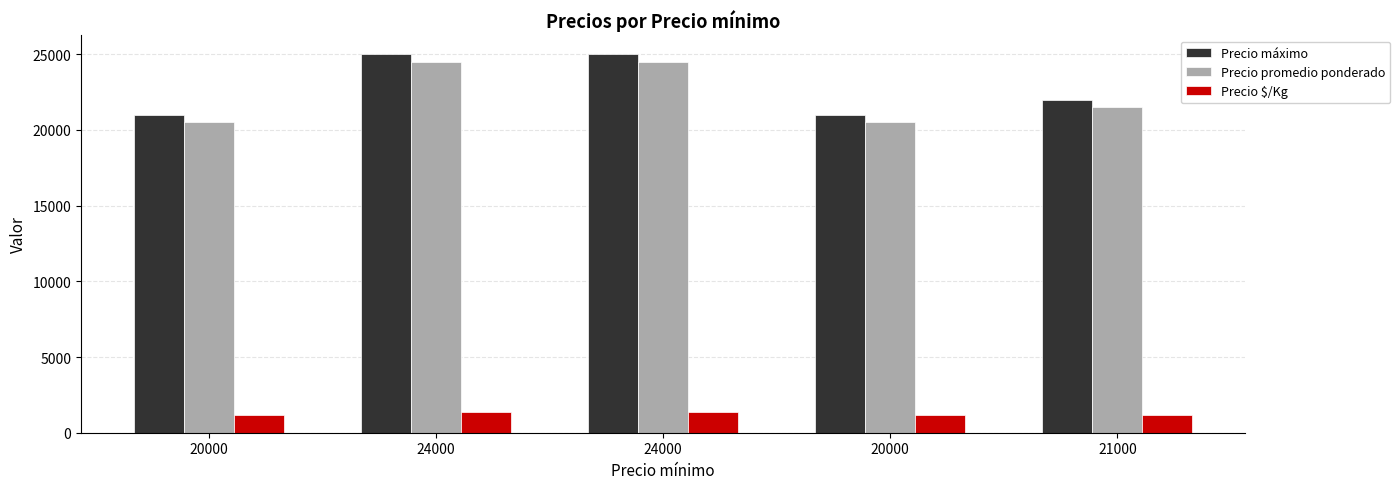

What is the lowest value of the Precio $/Kg series?

1139